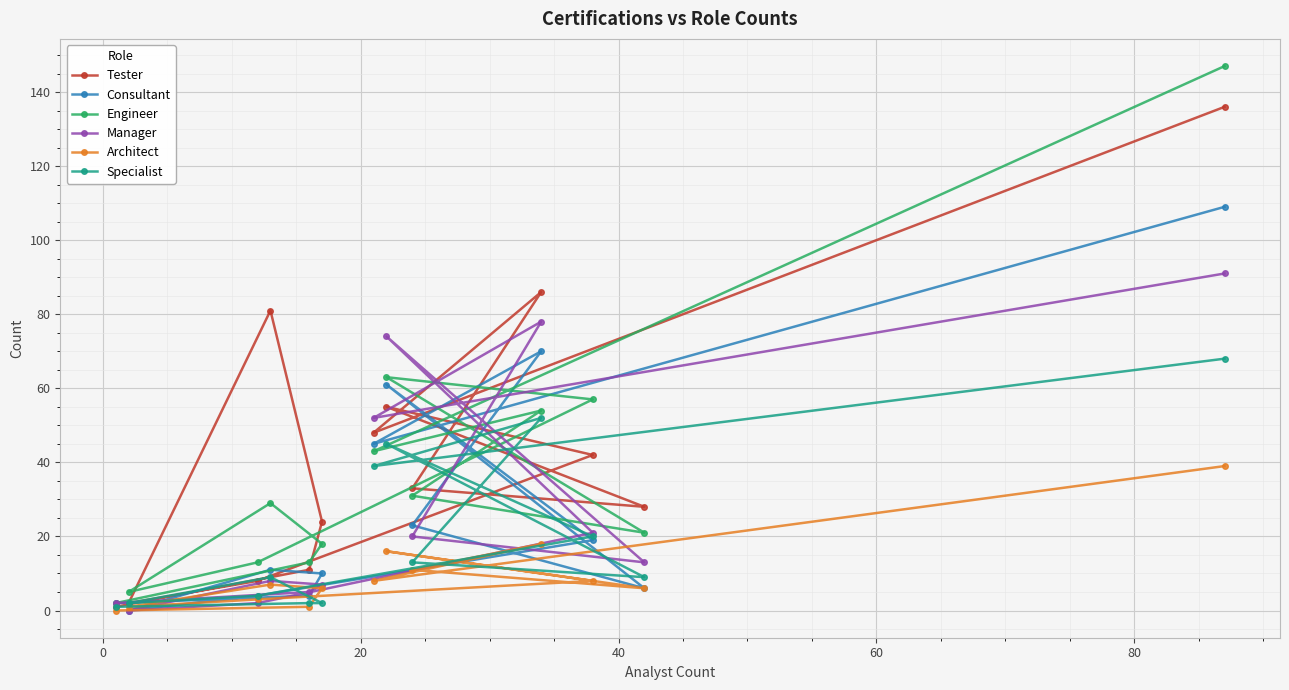

List the series in order of their peak value, highest first.

Engineer, Tester, Consultant, Manager, Specialist, Architect